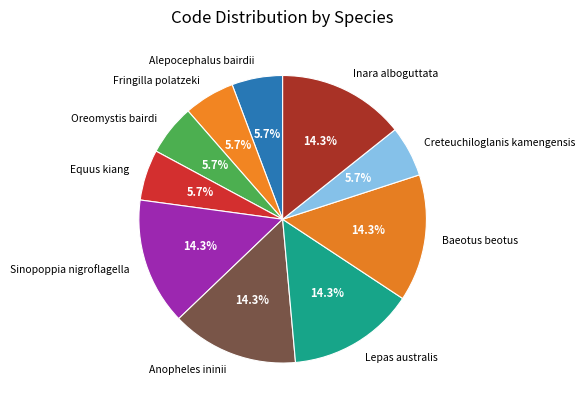

How many slices are in this pie chart?

10